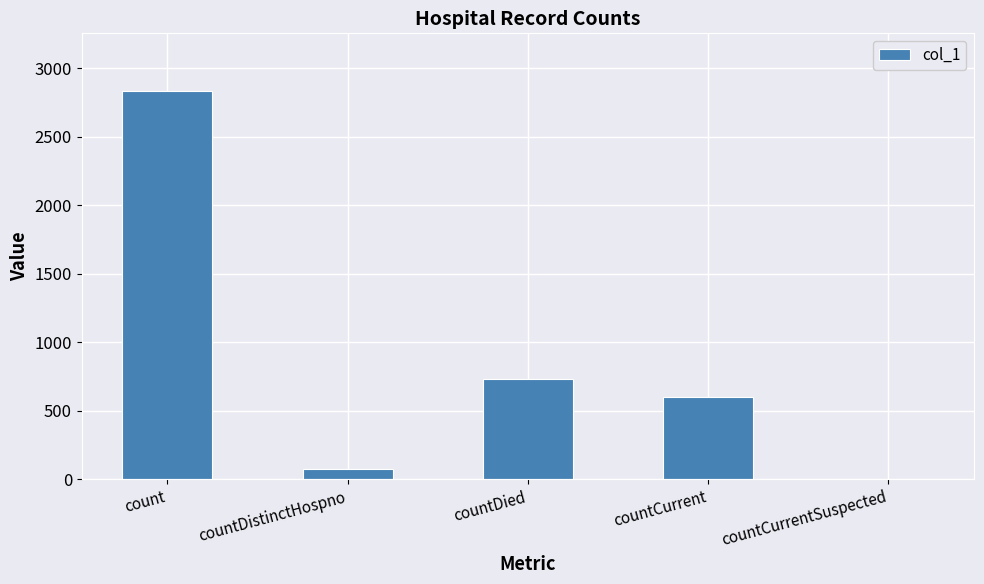

The chart shows a value of 3765 at count. True or false?

False